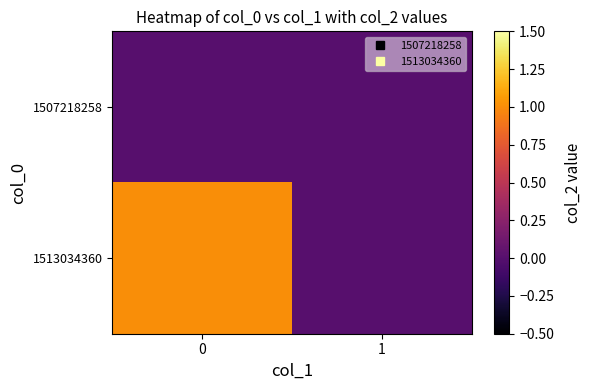

Reading left to right, transcribe all the data shown in this chart.

1507218258: 0=0	1=0
1513034360: 0=1	1=0